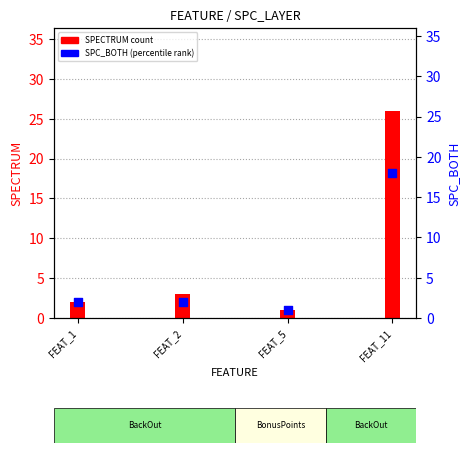

At how many categories does at least one series exceed 22?

1